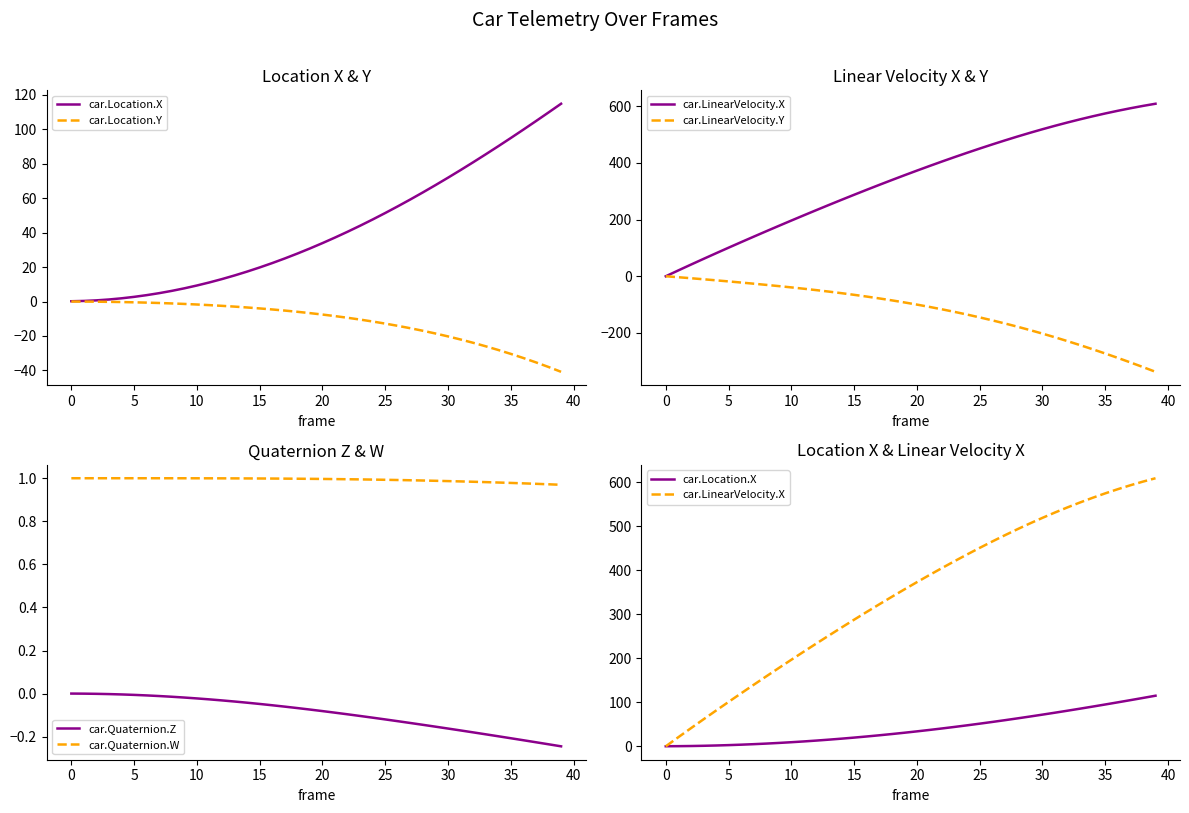

True or false: car.Quaternion.W and car.Quaternion.Z intersect in this chart.

False